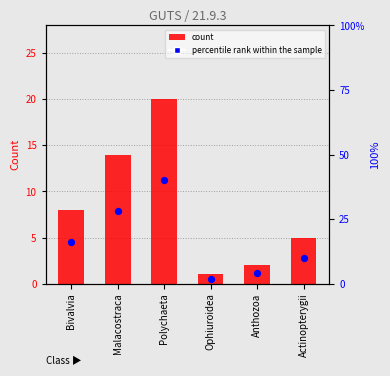

Which series has the widest spread of Y values?

percentile rank within the sample